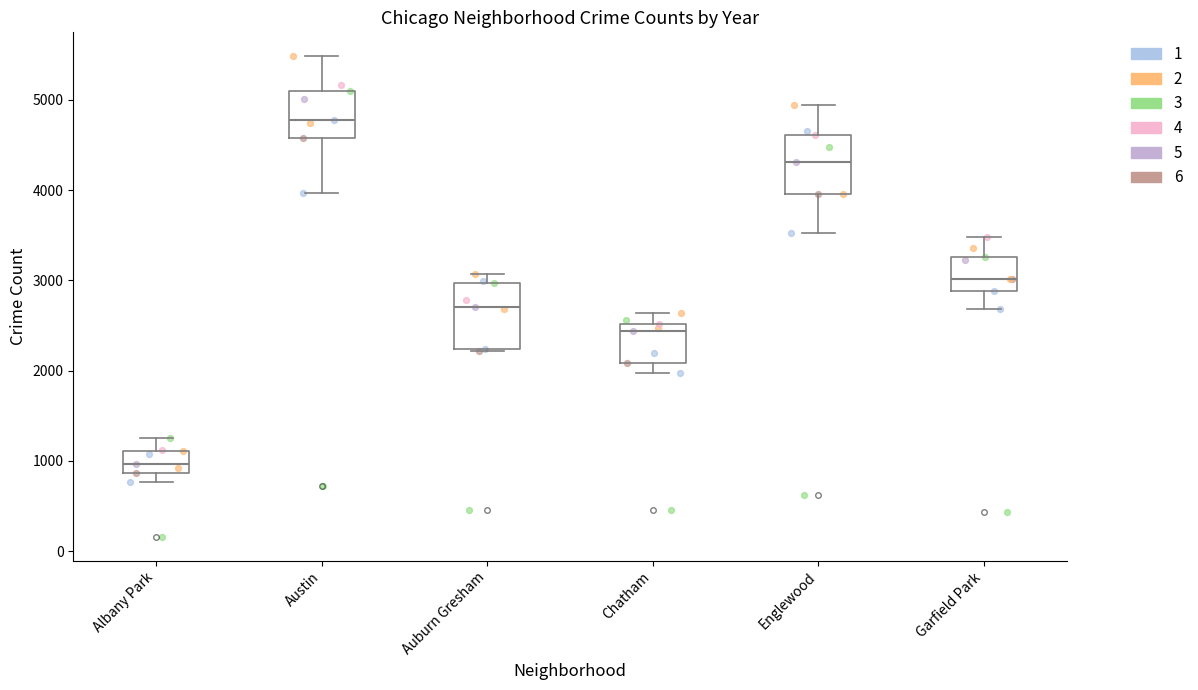

Reading left to right, transcribe this box plot: for each box, give where its median line is, the range the box spans, and where its two whiskers end, as read against the y-axis. The values are not printed on the chart, so give them approximately, as read against the axis.

Albany Park: median 1000, box 900 to 1100, whiskers 800 to 1300
Austin: median 4800, box 4600 to 5100, whiskers 4000 to 5500
Auburn Gresham: median 2700, box 2200 to 3000, whiskers 2200 to 3100
Chatham: median 2400, box 2100 to 2500, whiskers 2000 to 2600
Englewood: median 4300, box 4000 to 4600, whiskers 3500 to 4900
Garfield Park: median 3000, box 2900 to 3300, whiskers 2700 to 3500